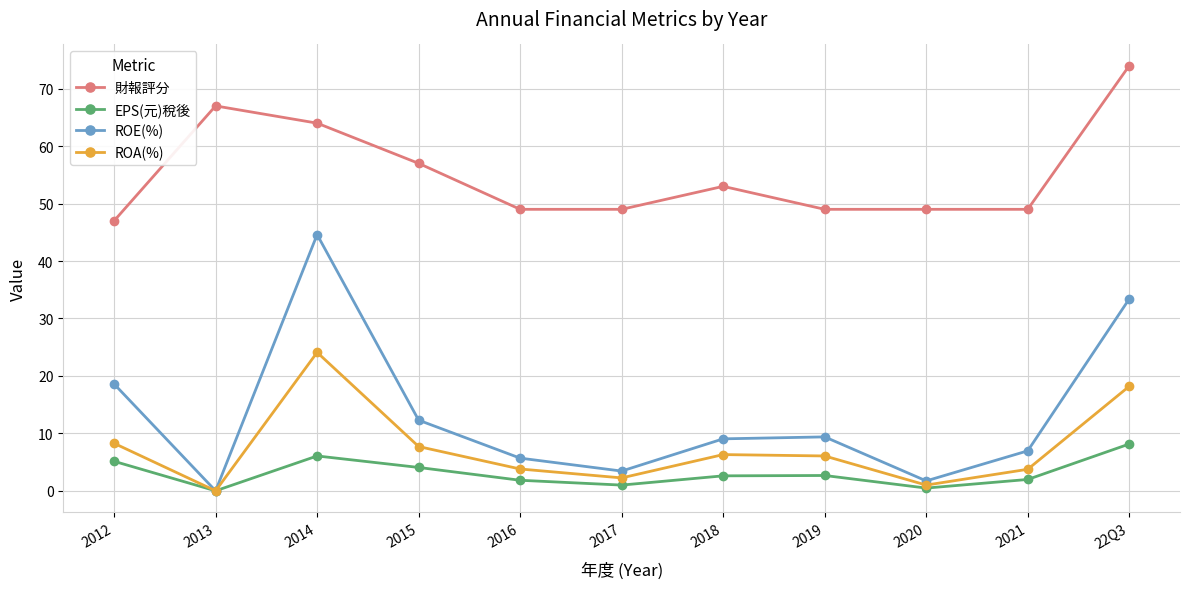

True or false: EPS(元)稅後 and 財報評分 cross at least once.

False